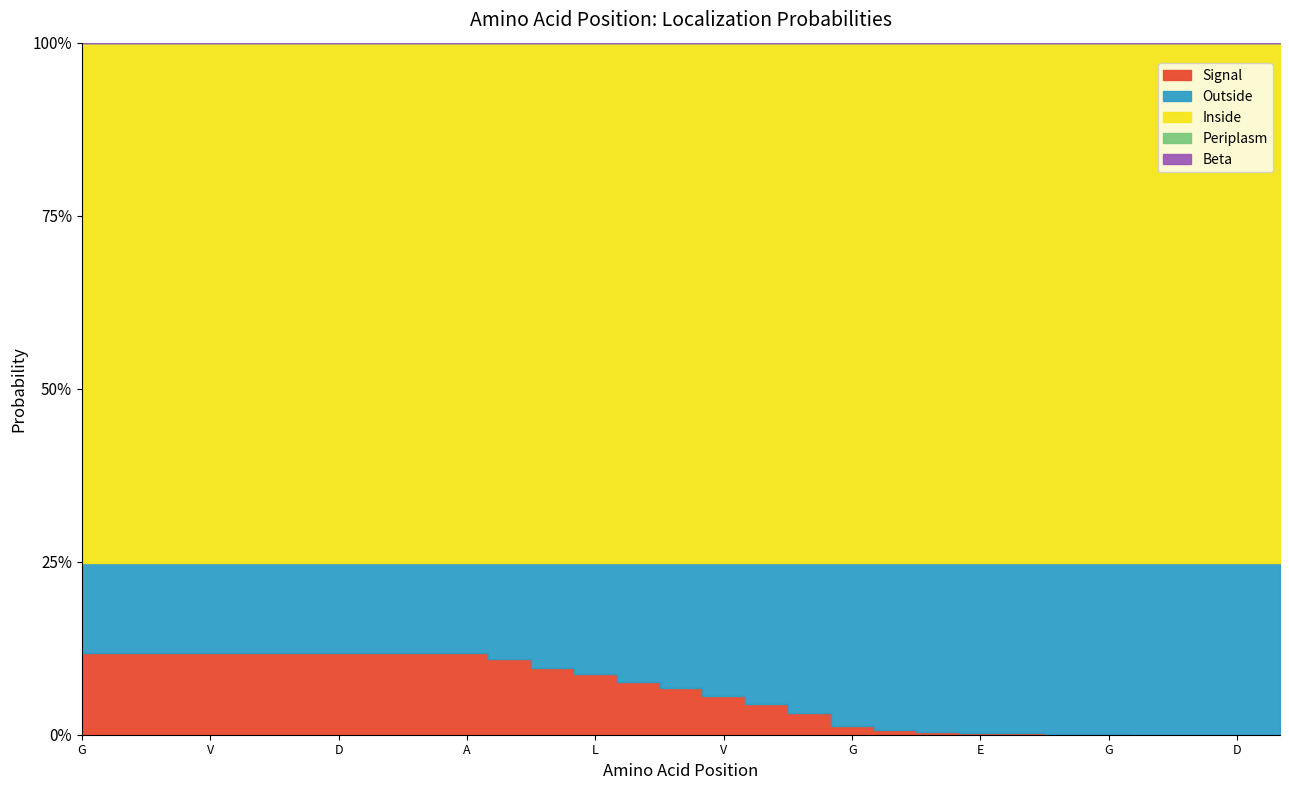

What is the label of the 3rd point from the left?

I